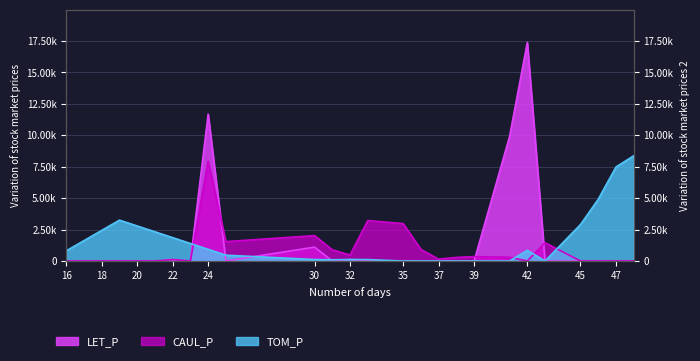

How many interior local valleys does the CAUL_P series have?

5